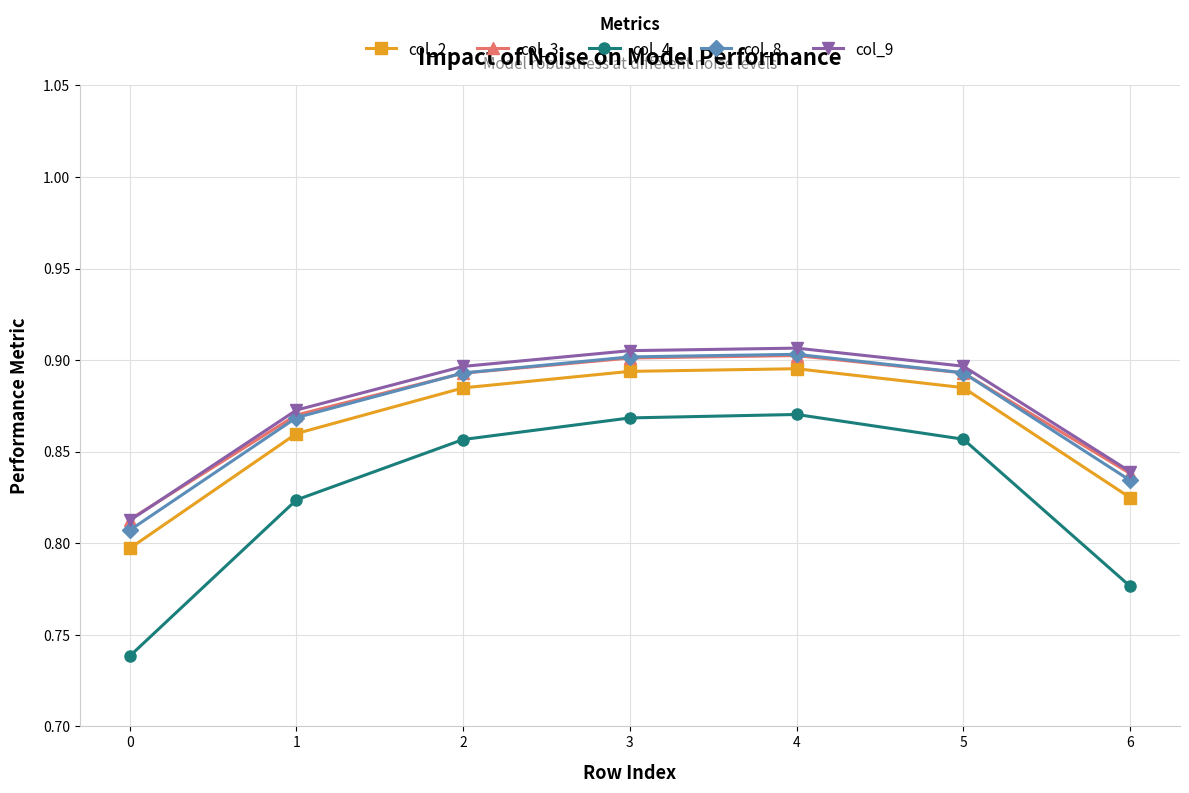

True or false: col_4 and col_9 intersect in this chart.

False